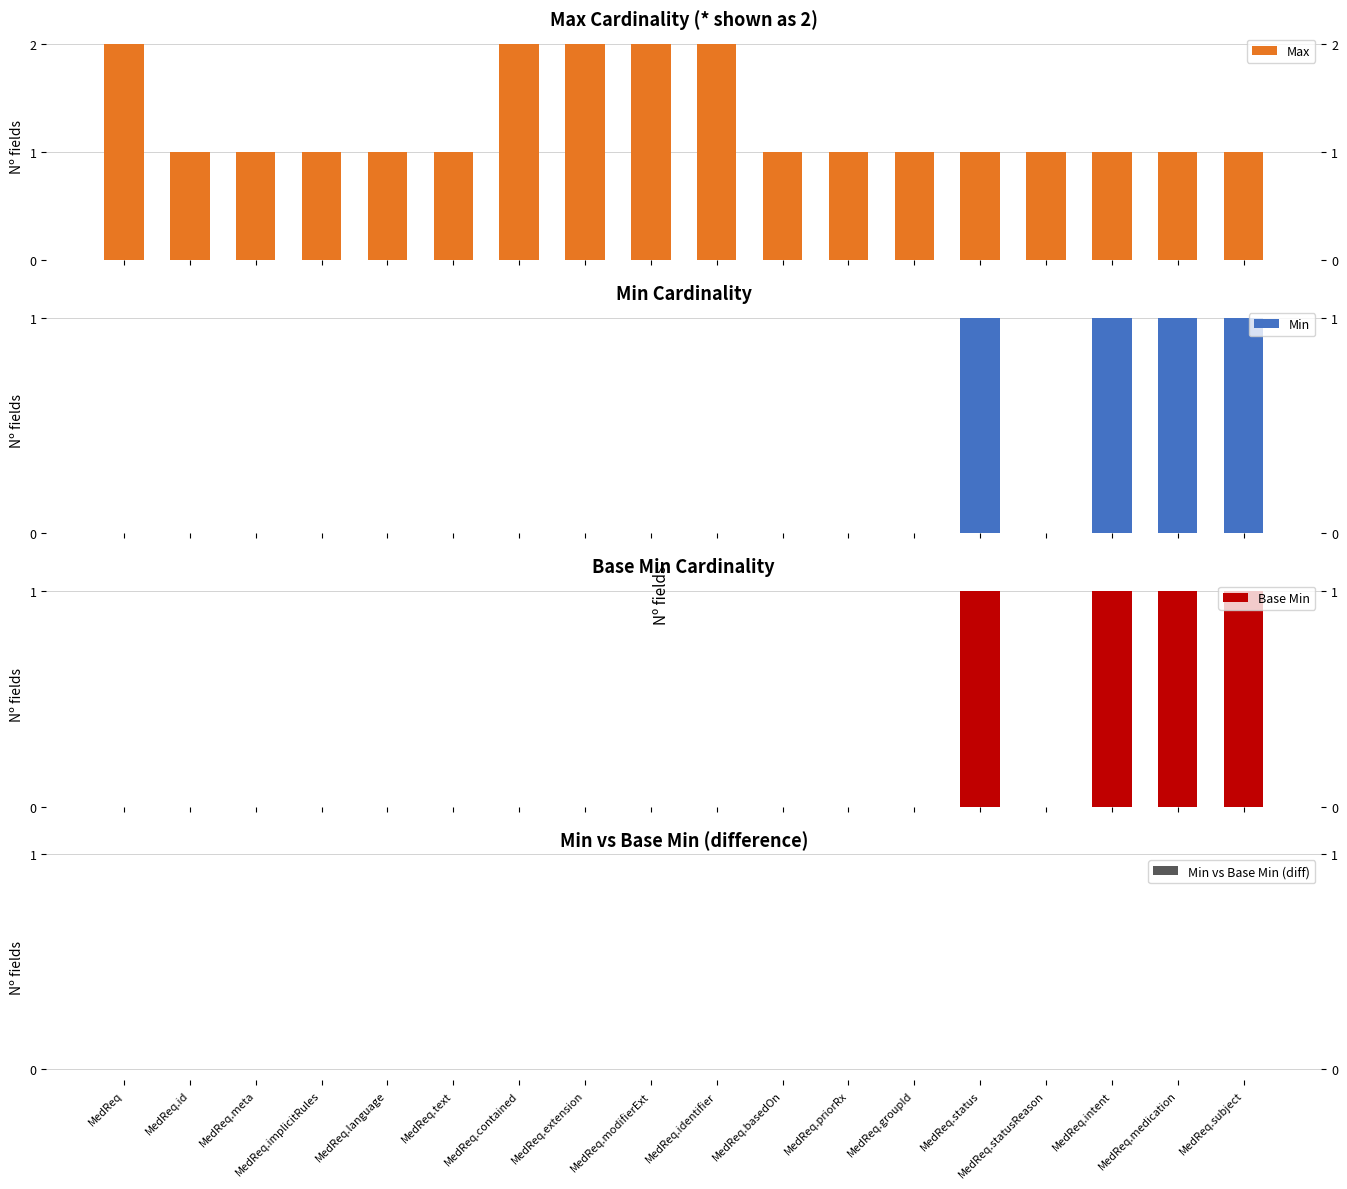

Between MedReq.language and MedReq.contained, which series saw the biggest shift?

Max